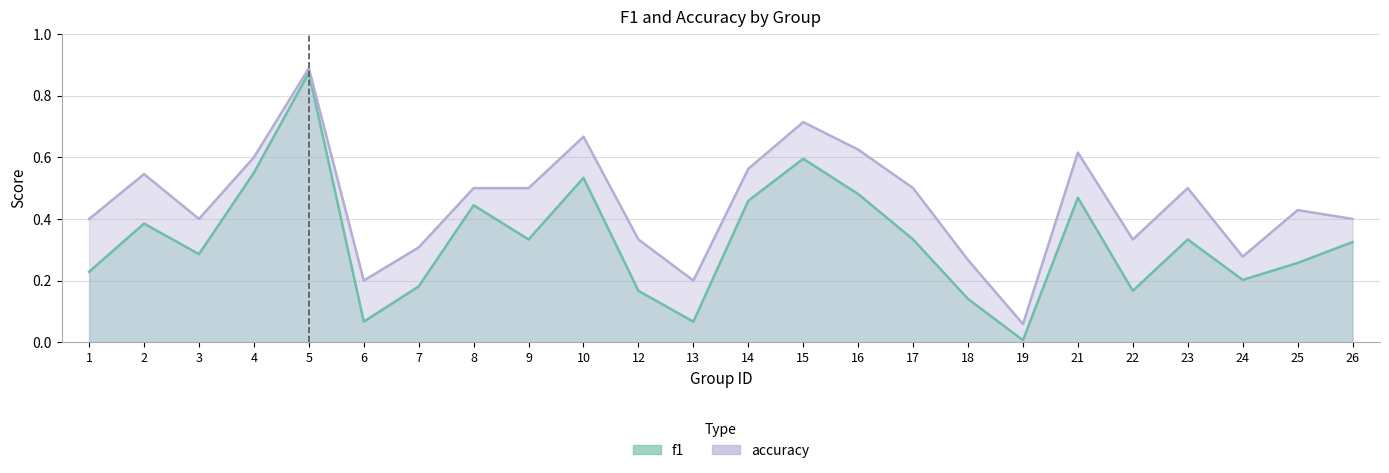

How many lines are shown in the chart?

2